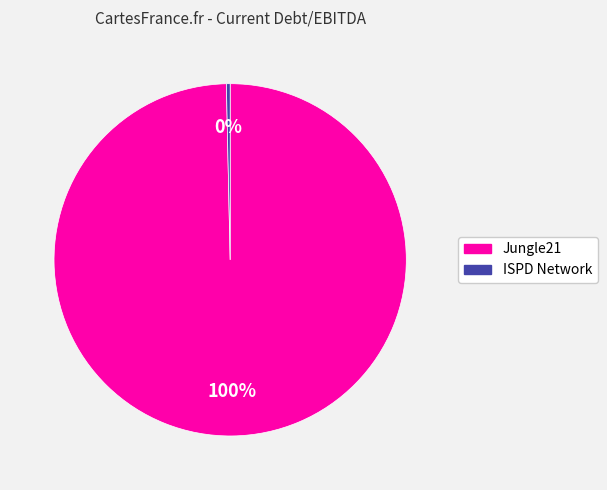

Is there any slice that represents more than half of the pie?

Yes